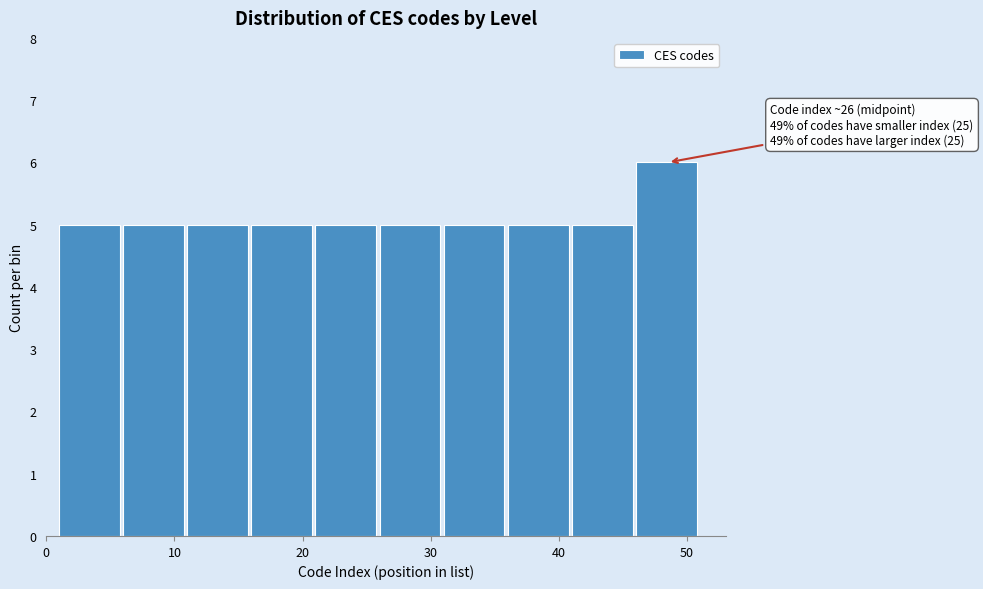

Over which range of the x-axis is the bar tallest?

46 to 51